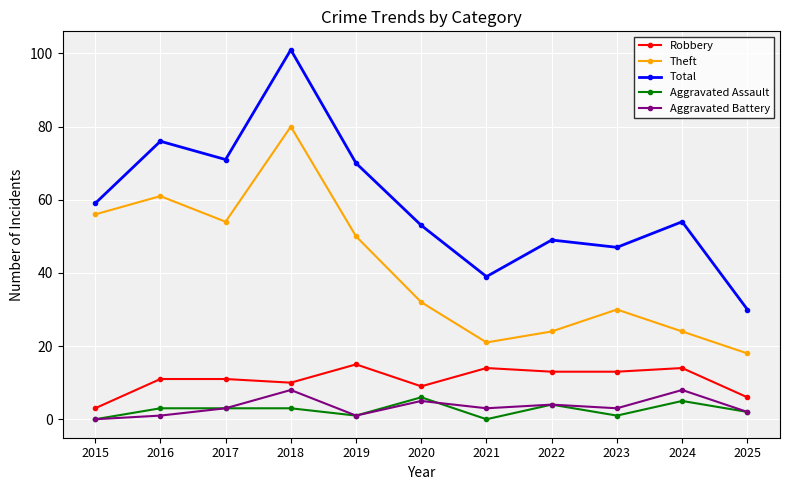

At how many categories does at least one series exceed 69?

4